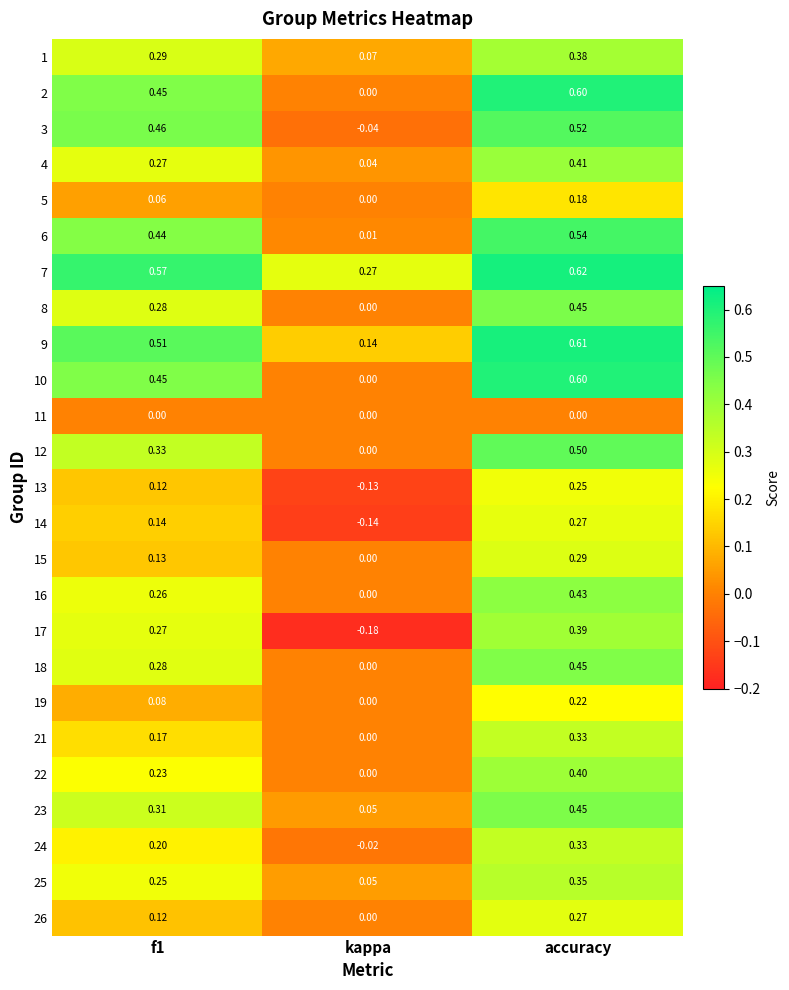

At which category is the sum across all series the highest?

accuracy